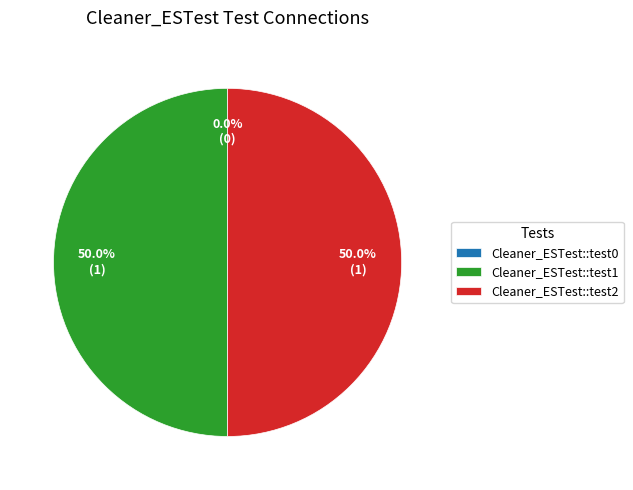

To the nearest percent, what is the difference between the largest and smallest slice percentages?

50%